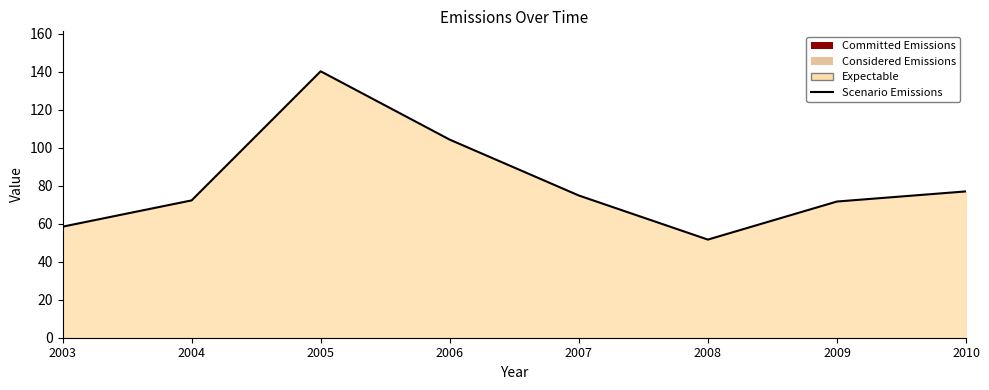

Reading left to right, transcribe all the data shown in this chart.

2003=58.5	2004=72.3	2005=140.2	2006=104.3	2007=74.9	2008=51.7	2009=71.7	2010=77.0